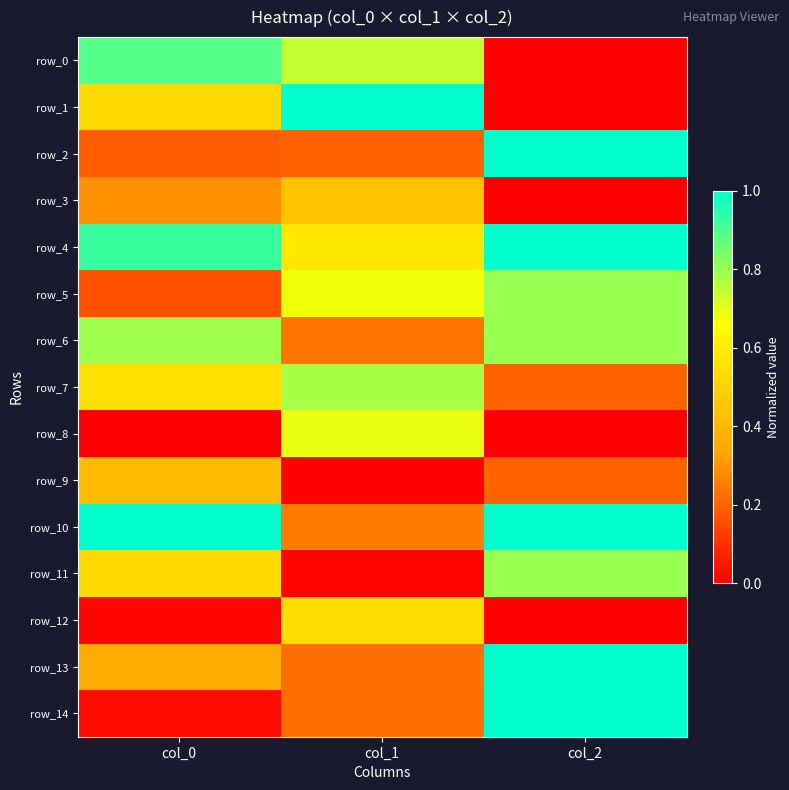

True or false: row_4 has a value of 1.2 at col_0.

False